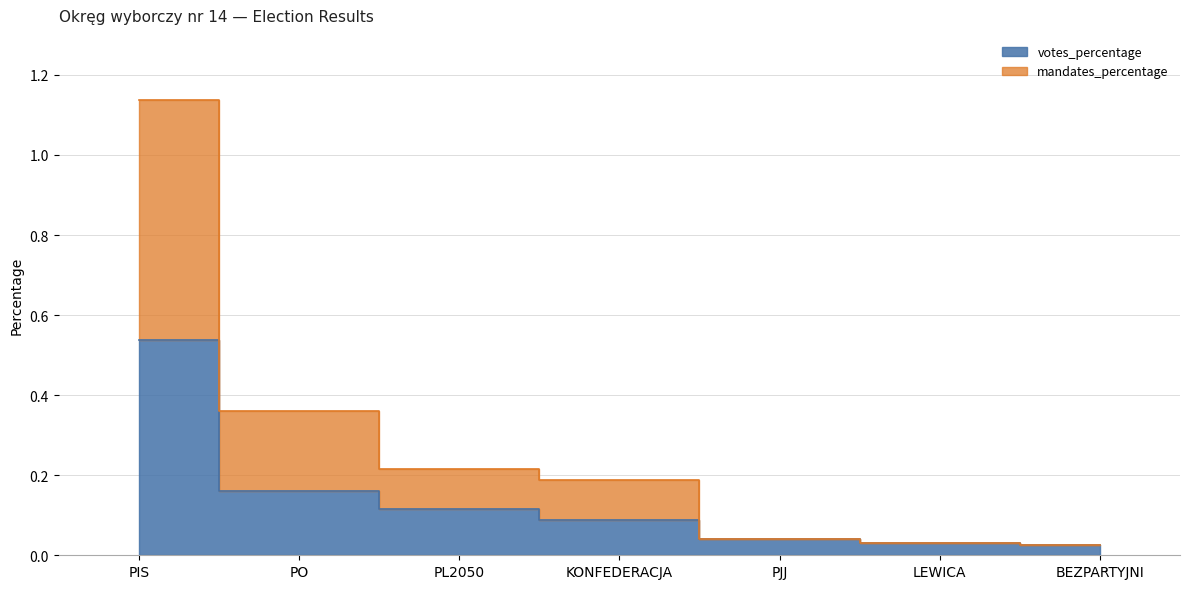

Rank the series by their maximum value, from lowest to highest.

votes_percentage, mandates_percentage